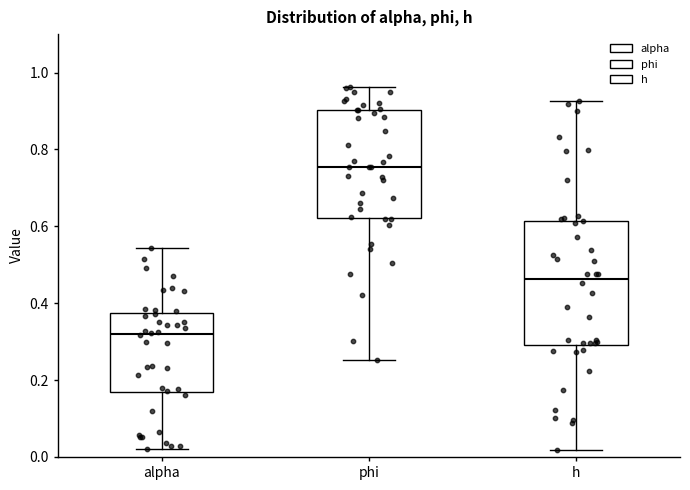

Reading left to right, transcribe this box plot: for each box, give where its median line is, the range the box spans, and where its two whiskers end, as read against the y-axis. The values are not printed on the chart, so give them approximately, as read against the axis.

alpha: median 0.32, box 0.16 to 0.38, whiskers 0.02 to 0.54
phi: median 0.76, box 0.62 to 0.90, whiskers 0.26 to 0.96
h: median 0.46, box 0.30 to 0.62, whiskers 0.02 to 0.92